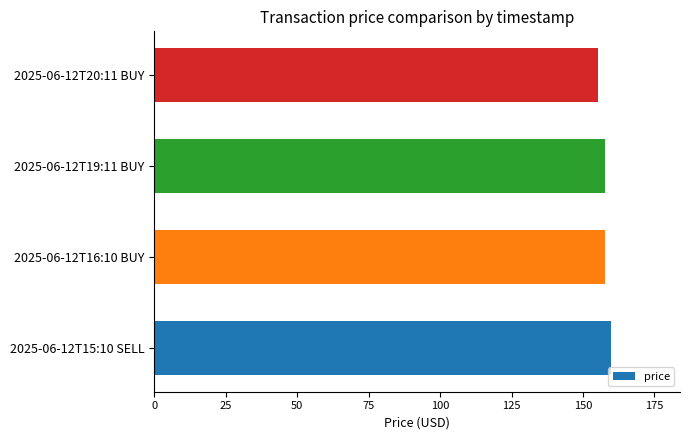

What is the greatest value displayed?

160.0